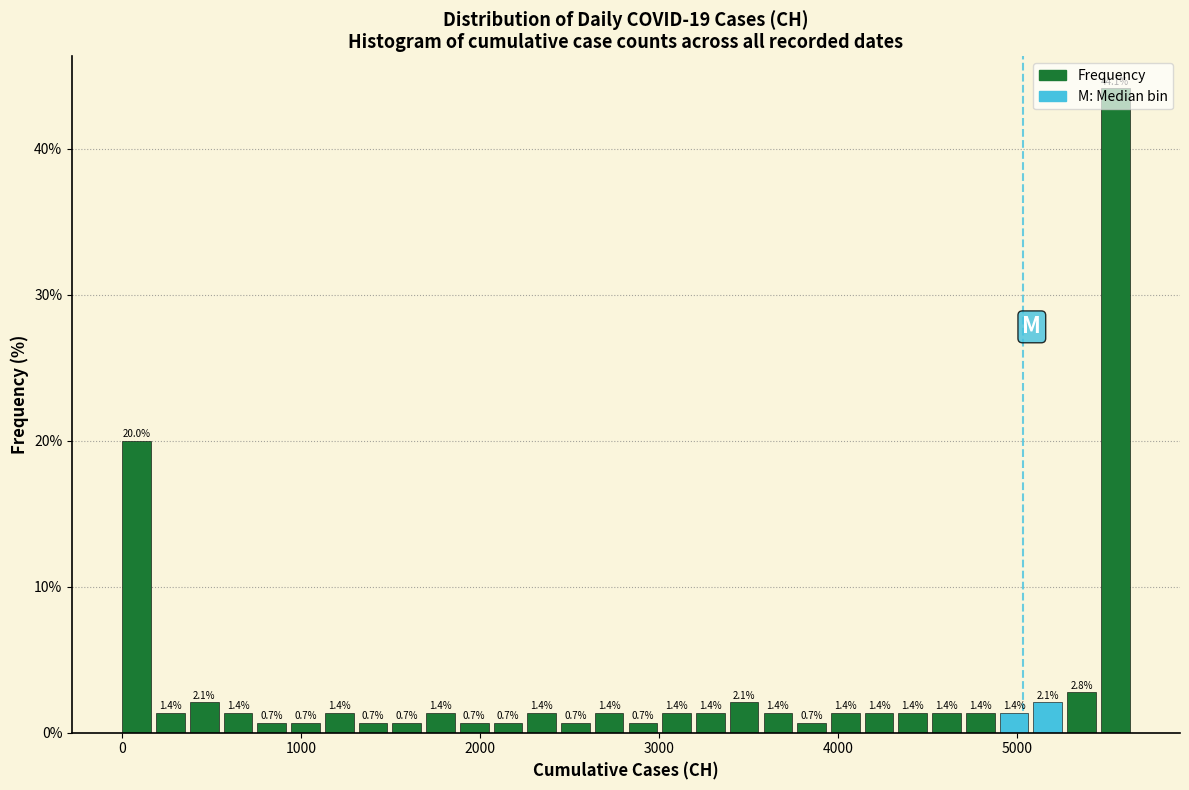

Around what value on the x-axis is the tallest bar? Give the approximate position of its centre, as read against the axis.

5500